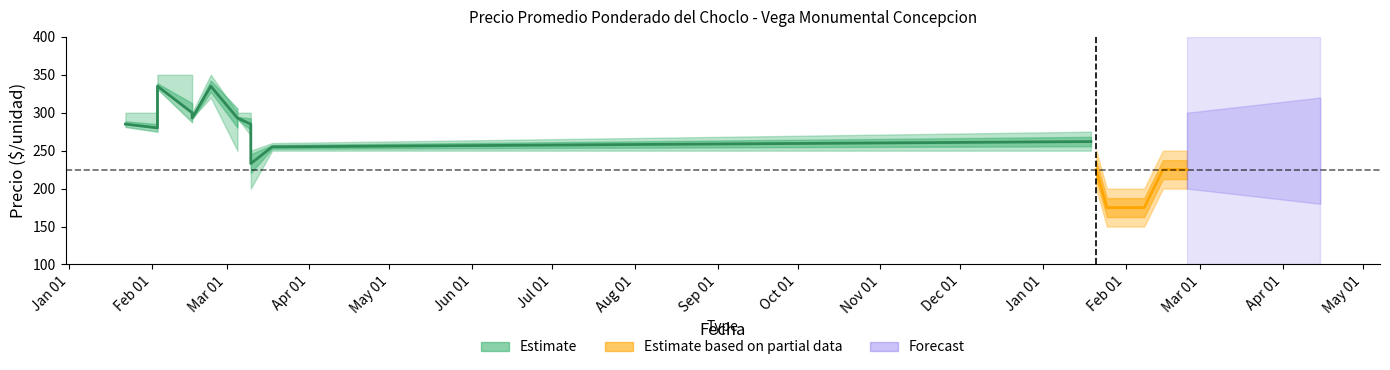

Is the value of Precio maximo at 2021-02-03 greater than the value of Precio minimo at 2021-03-10?

Yes